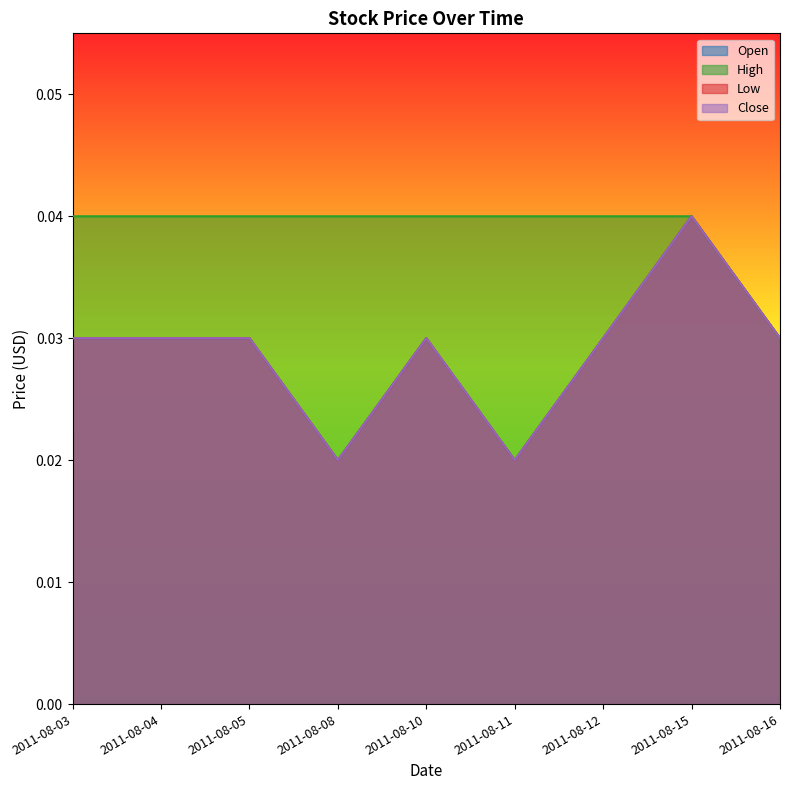

How many lines are shown in the chart?

4